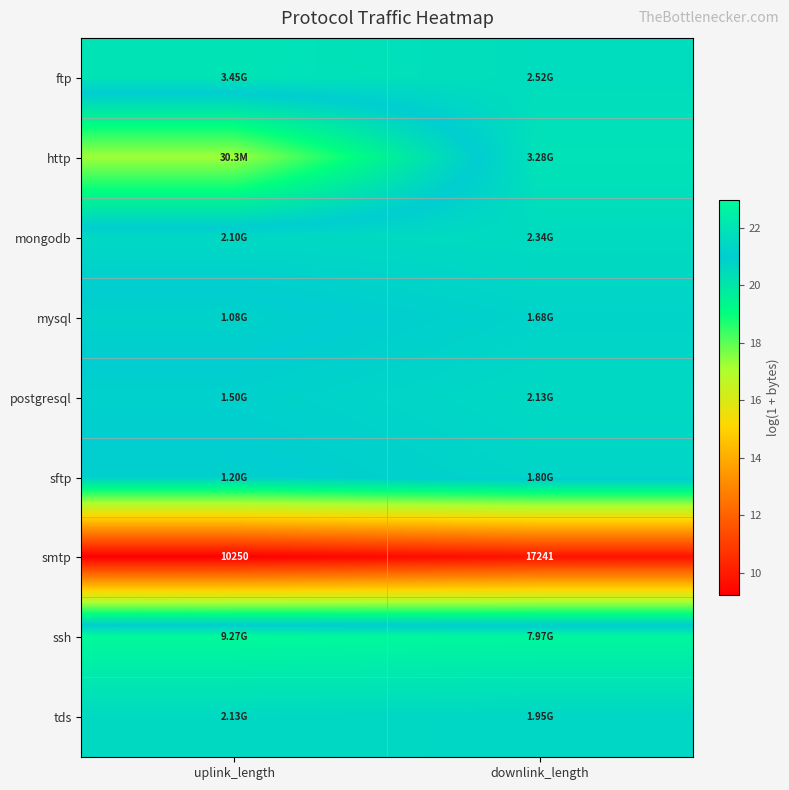

At which label does smtp reach its minimum?

uplink_length